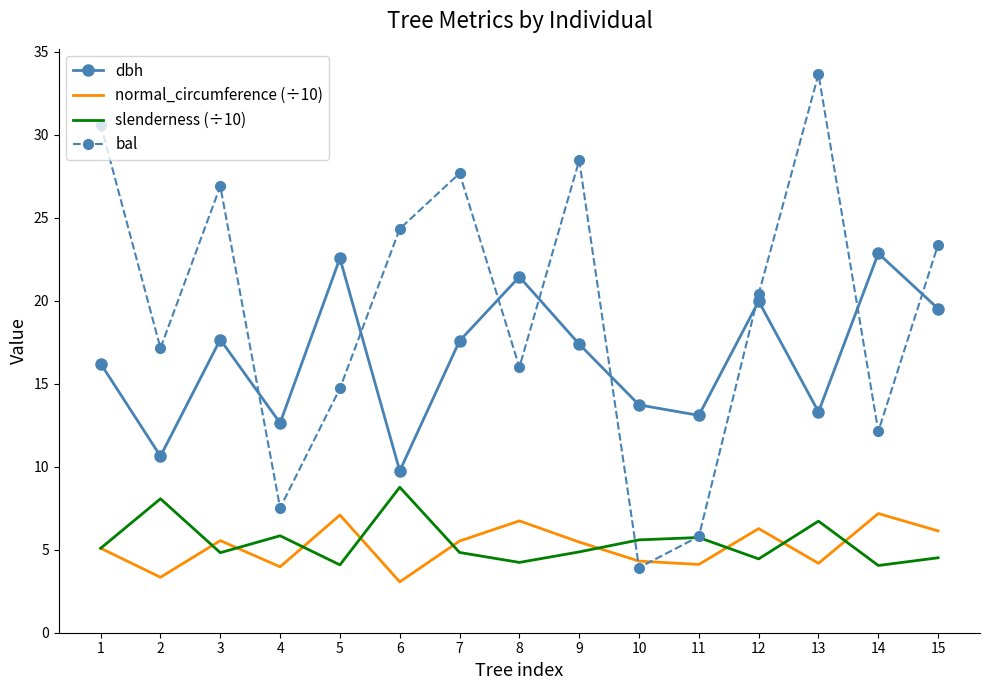

Which series has the largest total across all categories?

bal